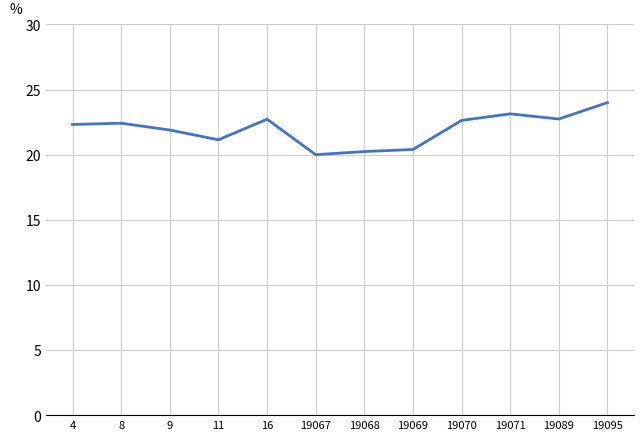

What is the difference between the values at 4 and 19069?

1.9